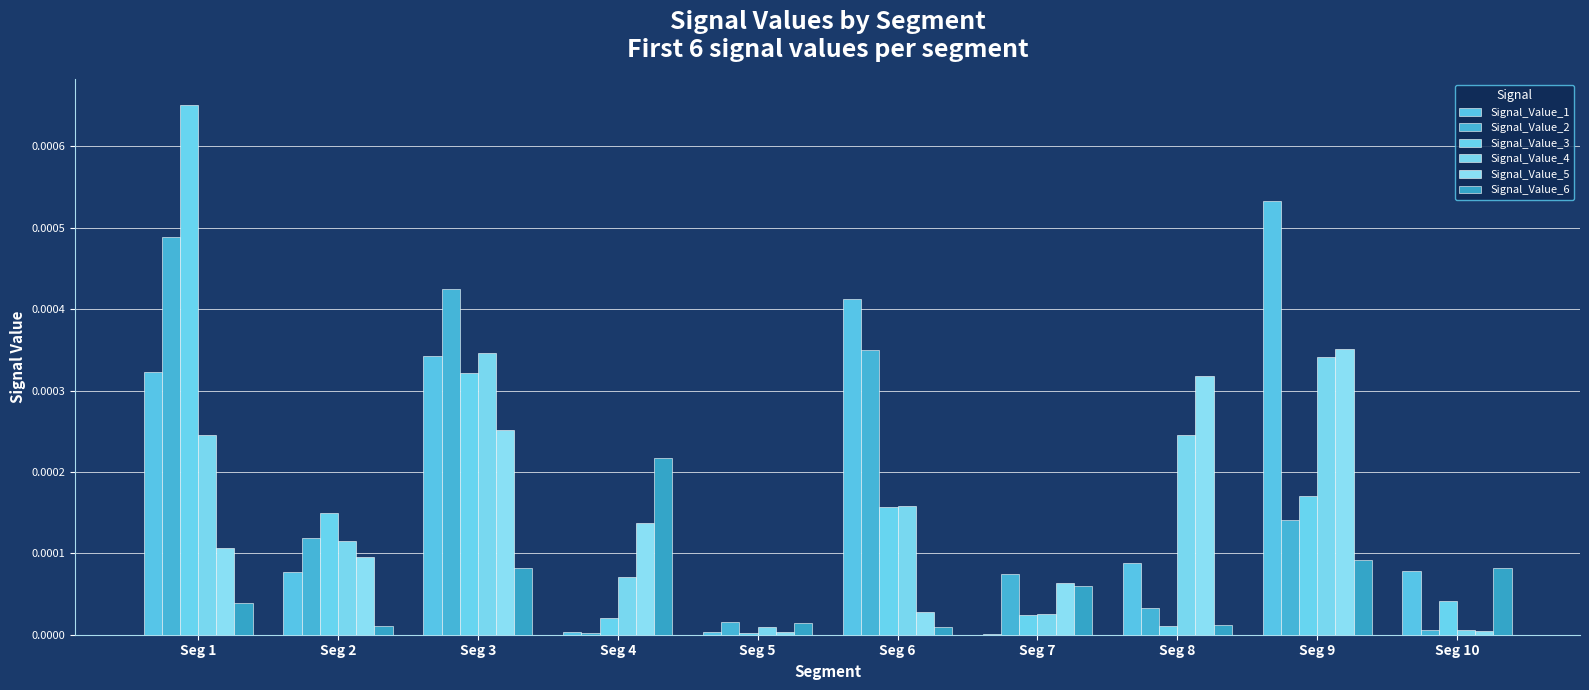

Are the bars grouped side by side (vs. stacked)?

Yes